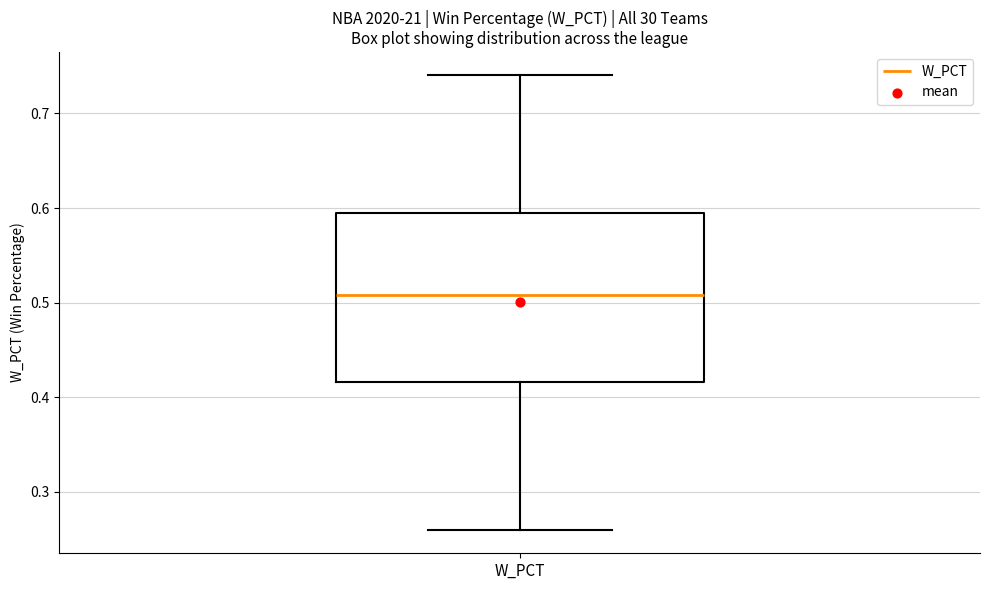

Transcribe this box plot: give where the median line is, the range the box spans, and where the two whiskers end, as read against the y-axis. The values are not printed on the chart, so give them approximately, as read against the axis.

median 0.51, box 0.42 to 0.60, whiskers 0.26 to 0.74